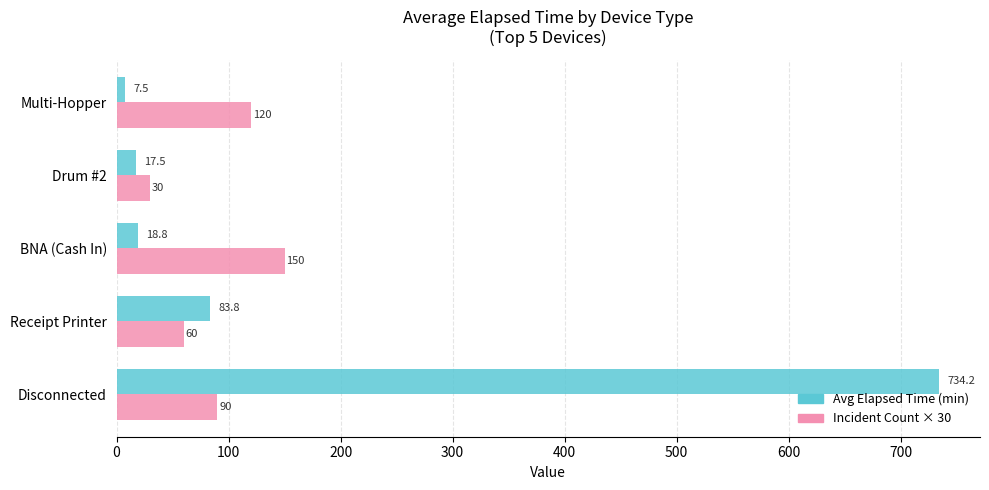

Where is Avg Elapsed Time (min) nearest to the value 370?

Receipt Printer